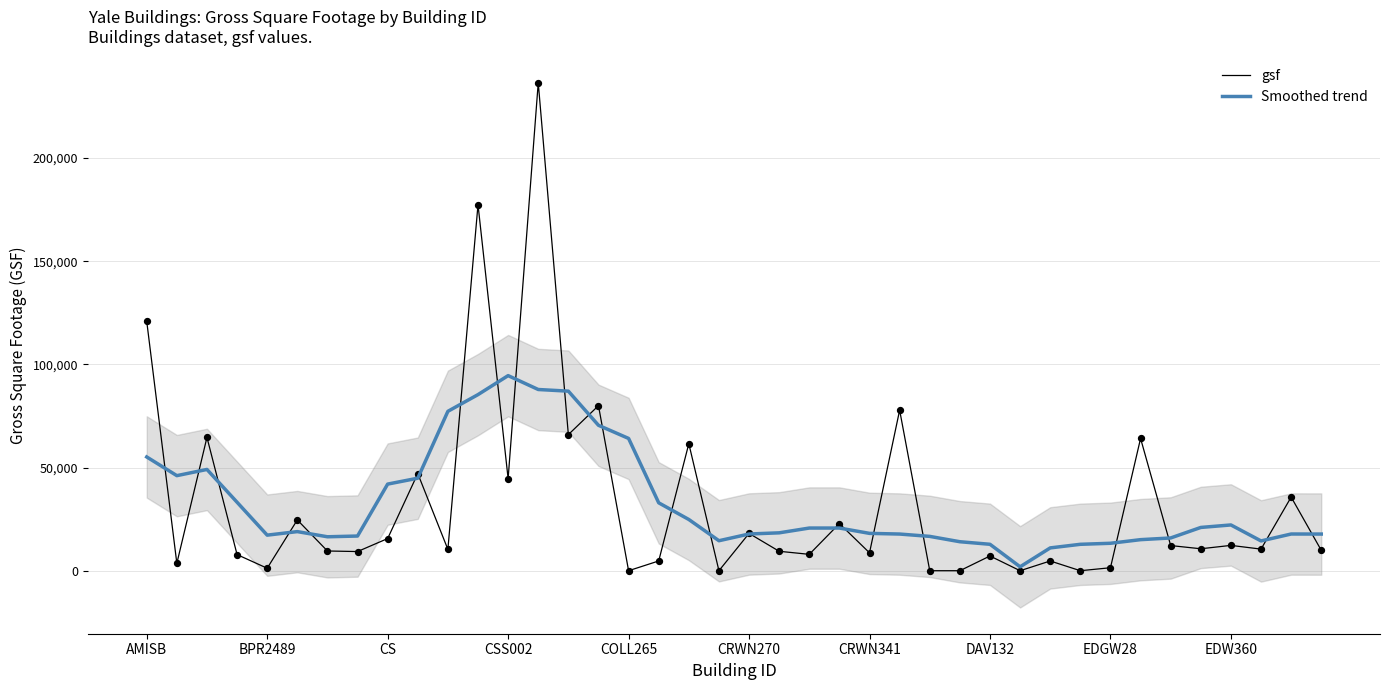

Which series has the largest total across all categories?

gsf